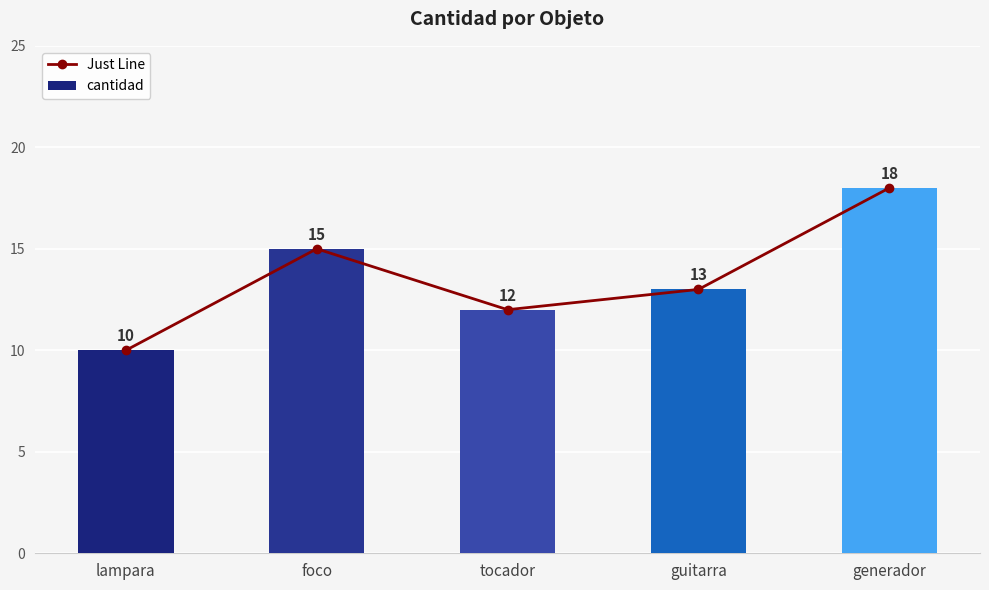

Does the chart contain any negative values?

No